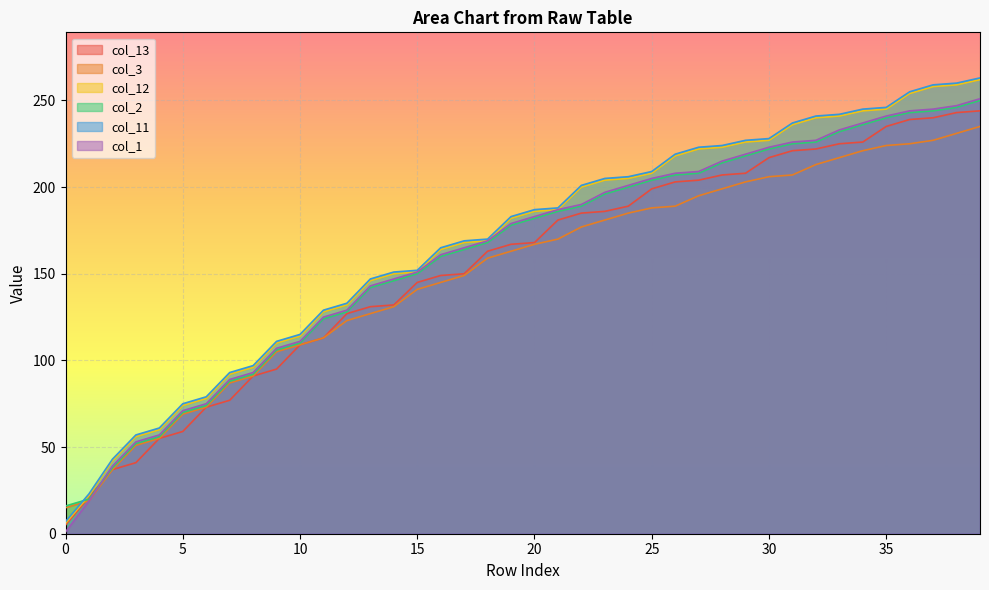

At 9, list the series in order from largest to smallest.

col_11, col_12, col_1, col_2, col_3, col_13